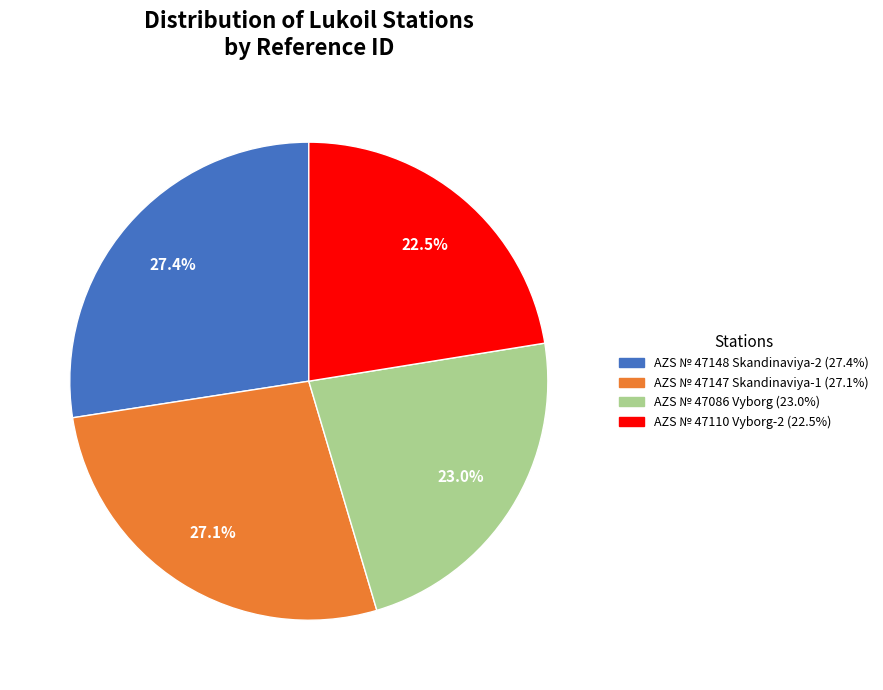

To the nearest percent, what is the average slice percentage?

25%